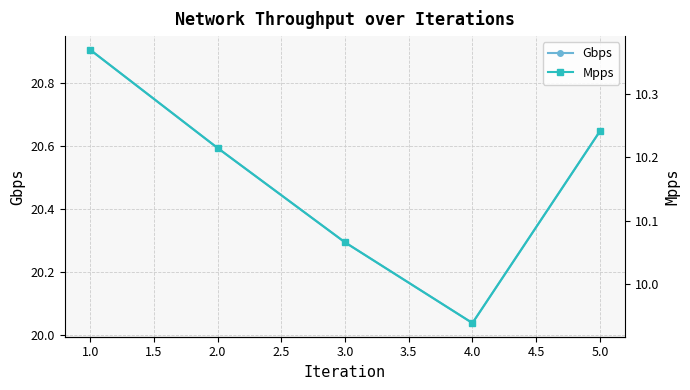

True or false: Gbps and Mpps intersect in this chart.

False